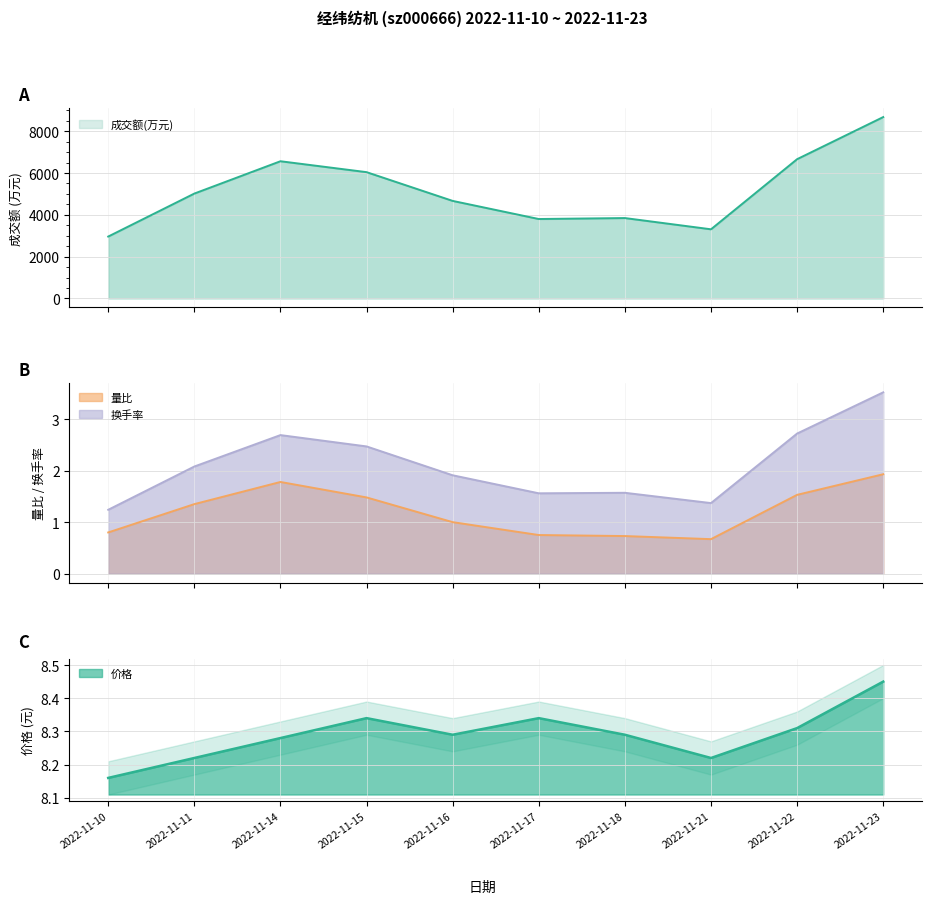

How many lines are shown in the chart?

4